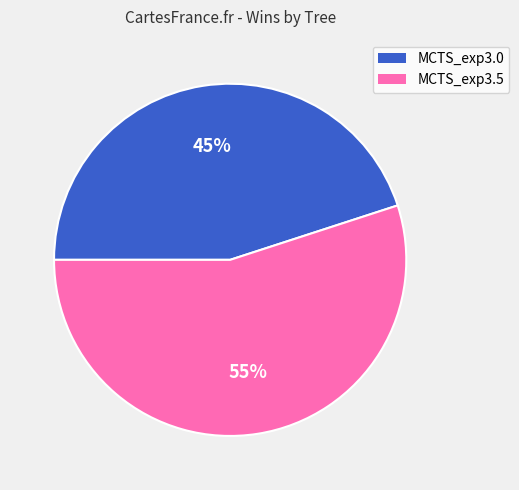

Is there any slice that represents more than half of the pie?

Yes